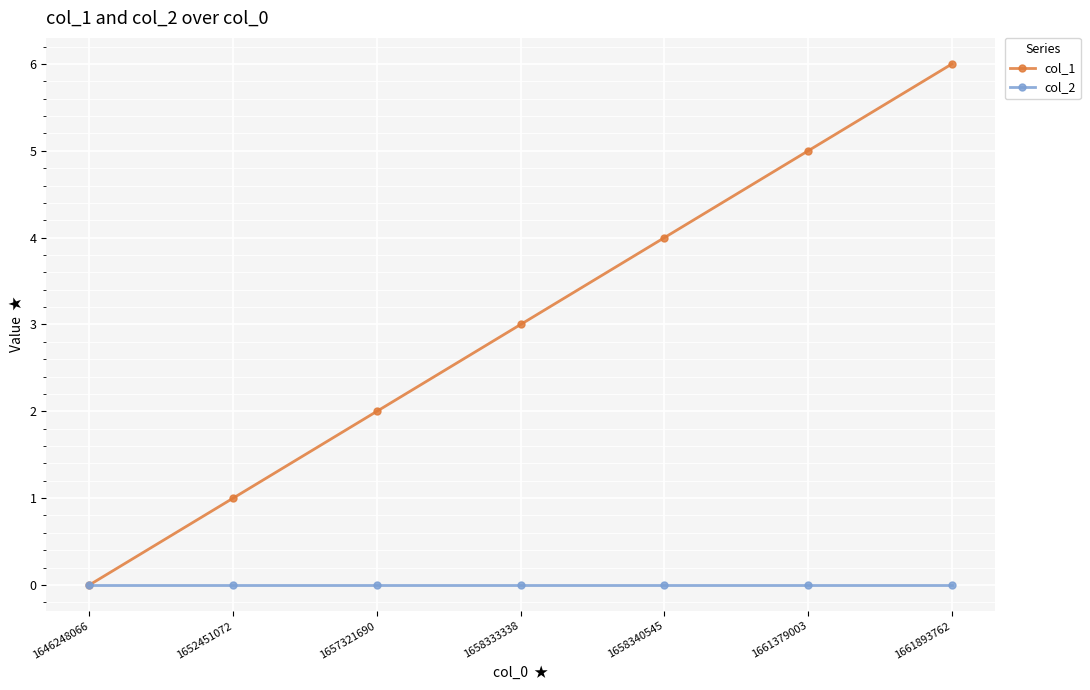

True or false: col_1 has a value of 3 at 1657321690.

False